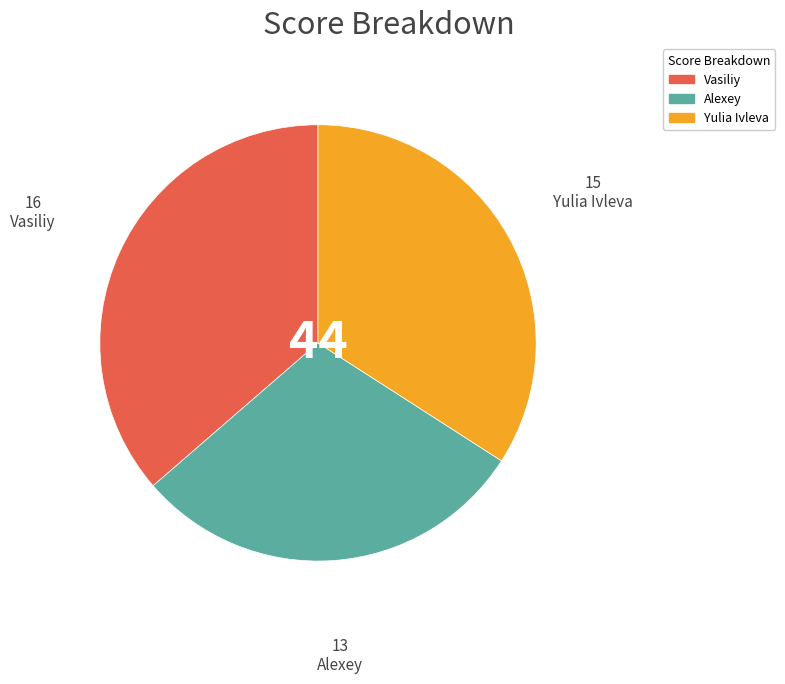

Combined, do Alexey and Vasiliy account for over 50%?

Yes